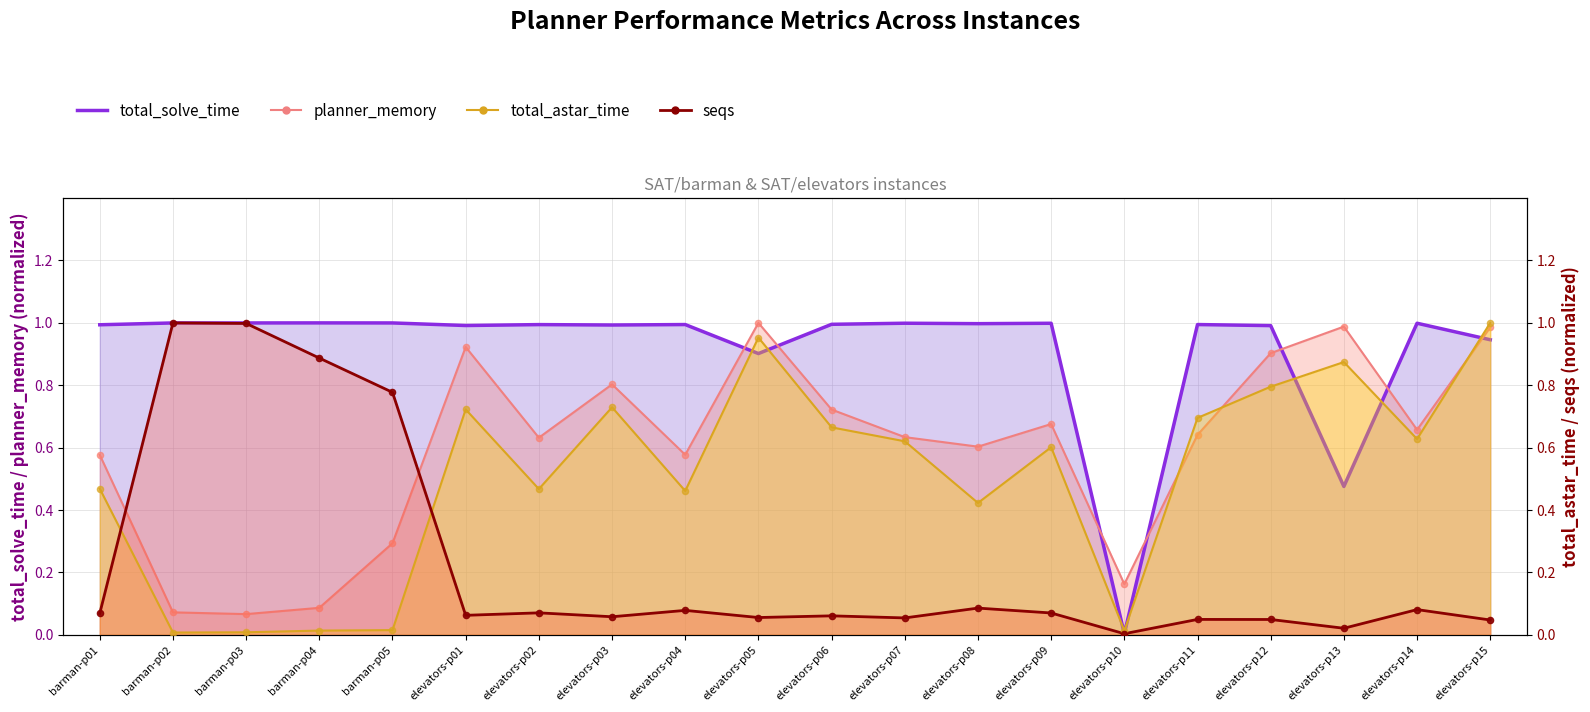

Is the value of total_solve_time at elevators-p06 greater than the value of total_astar_time at barman-p01?

Yes